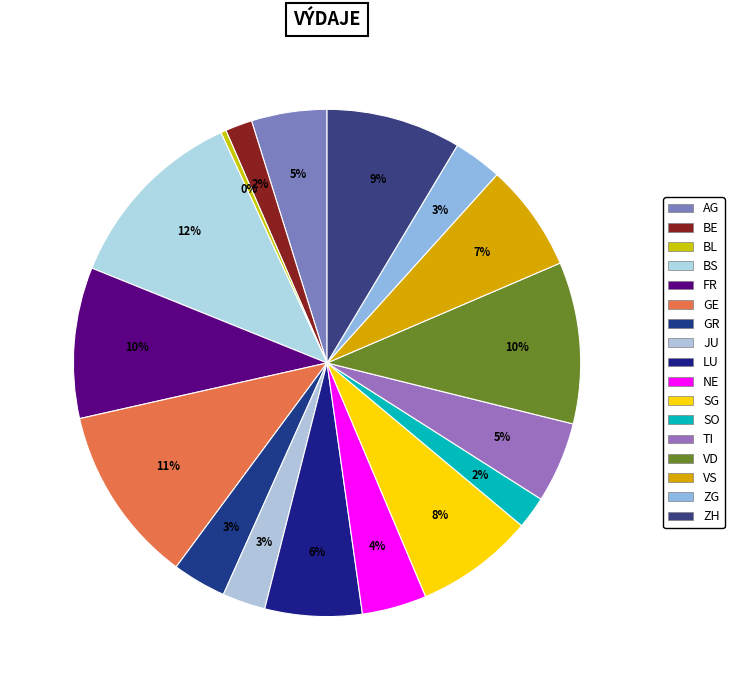

Does TI represent more than half of the total?

No